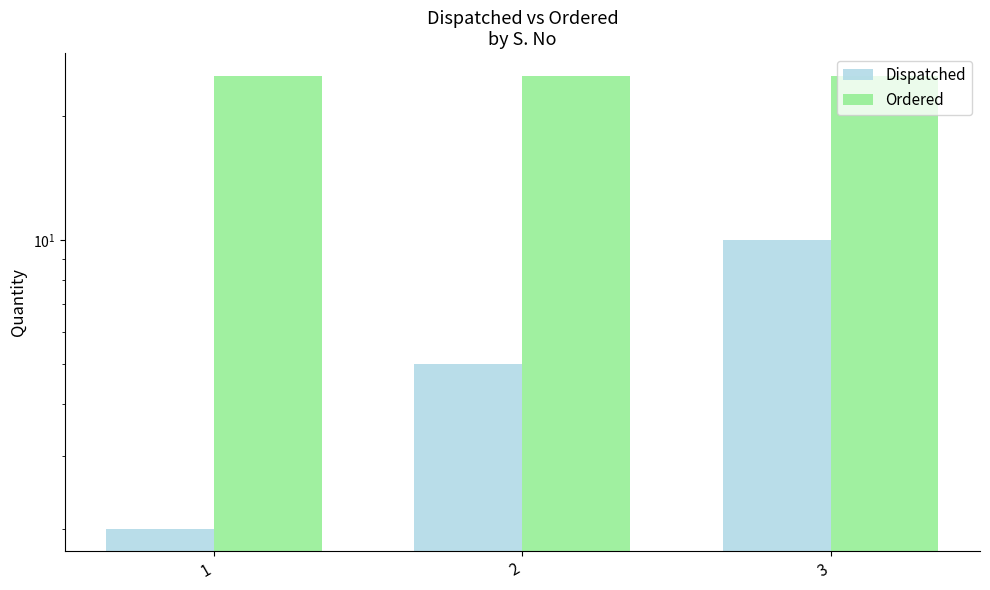

Rank the series by their maximum value, from lowest to highest.

Dispatched, Ordered